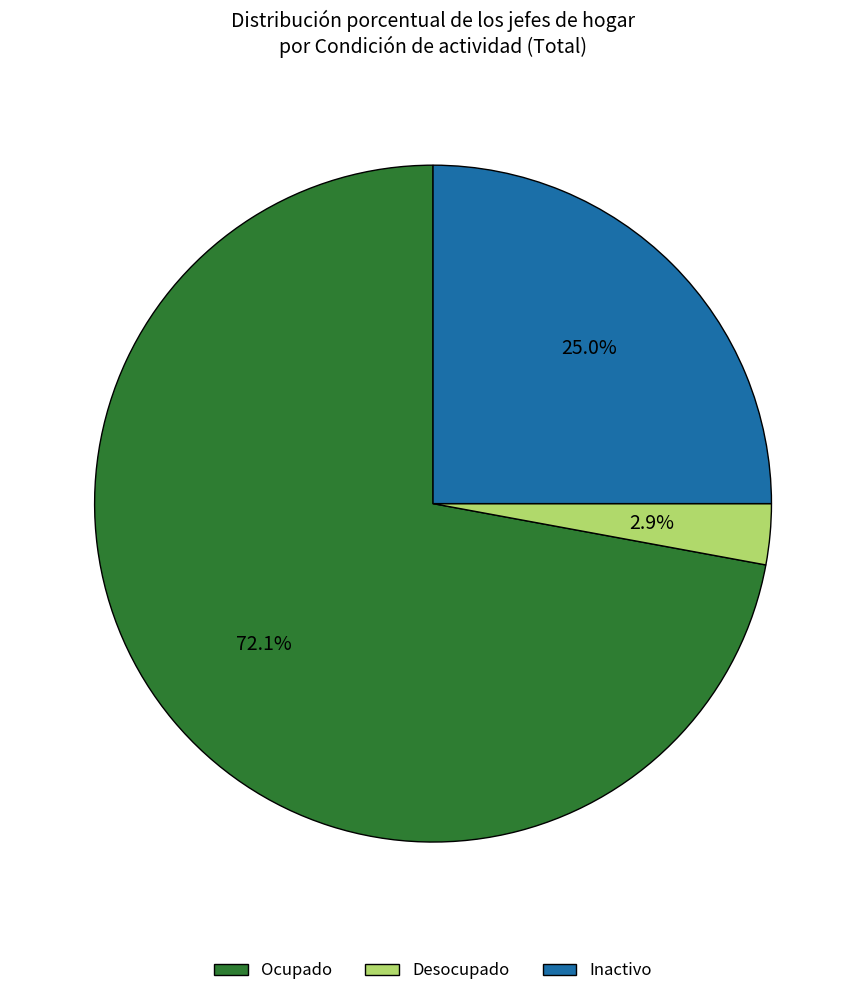

Is there any slice that represents more than half of the pie?

Yes